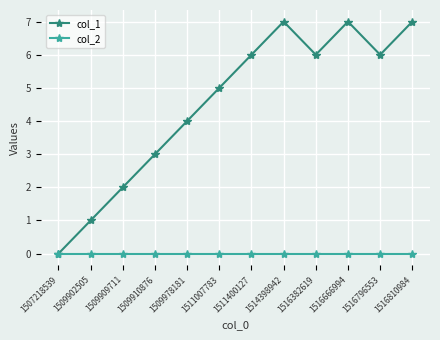

How many interior local peaks does the col_1 series have?

2